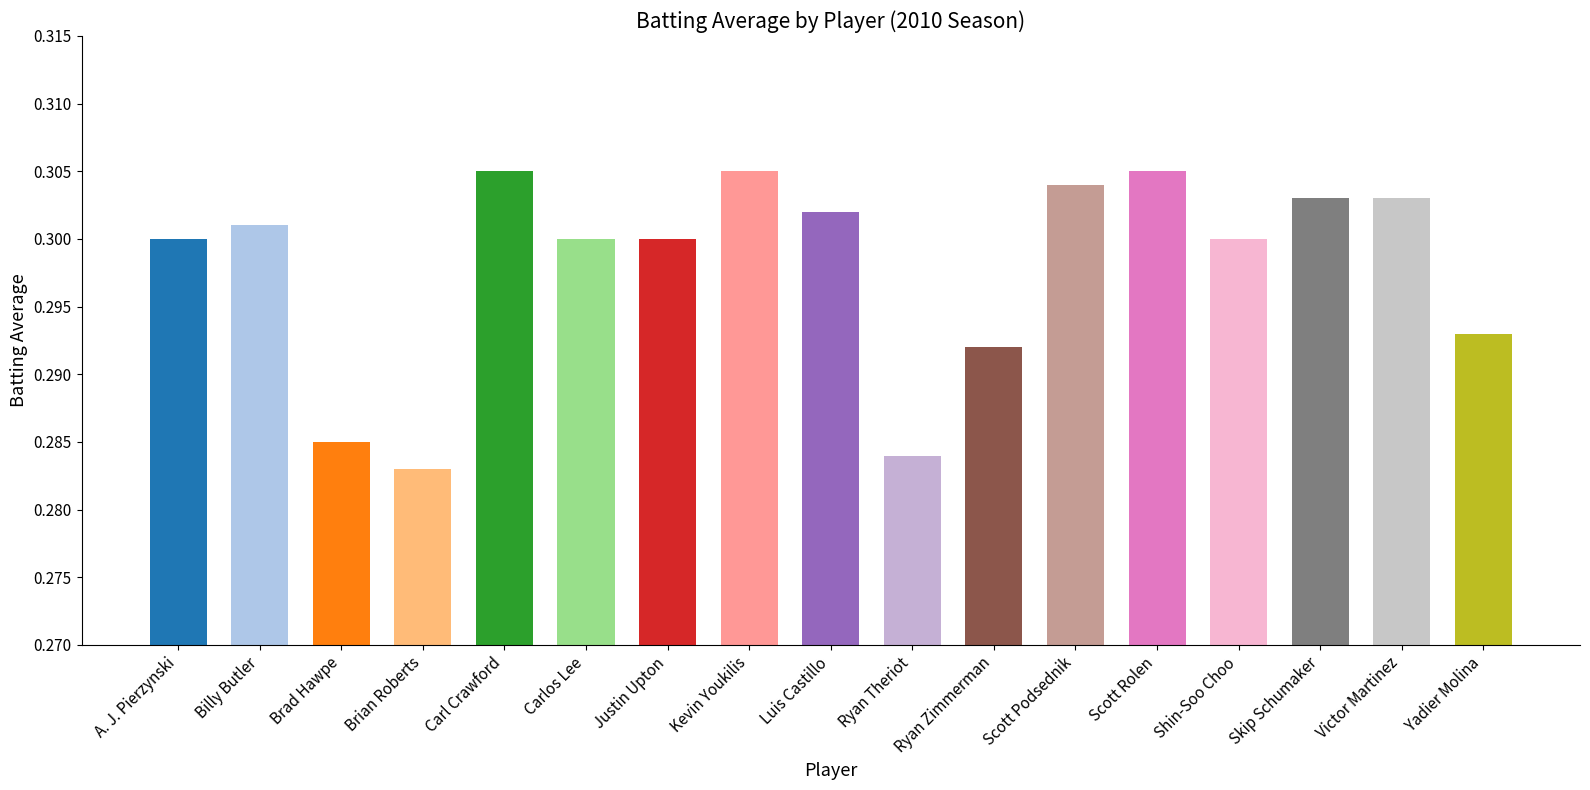

At which category does the chart reach its minimum across all series?

Brian Roberts